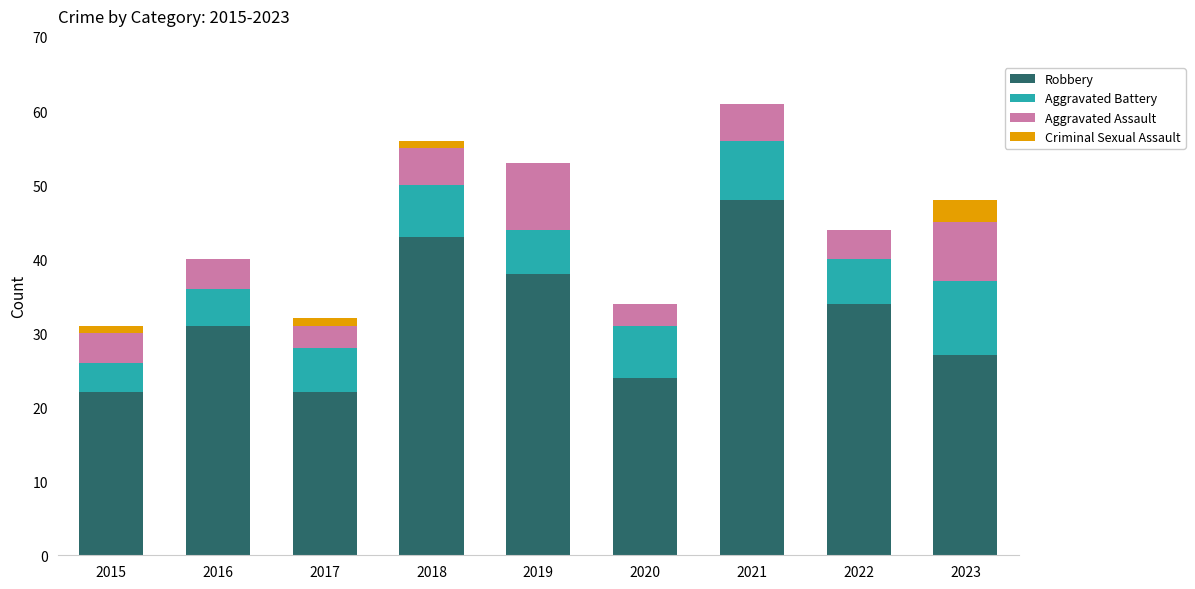

What is the total value across all series at 2020?

34